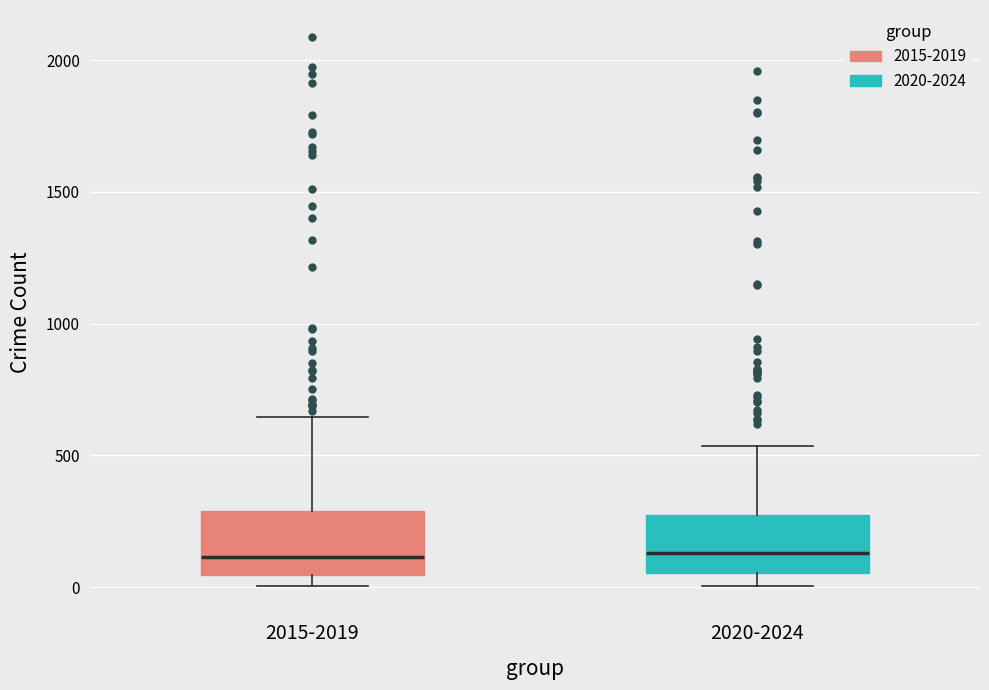

Reading left to right, read every box against the y-axis: the position of its median line, the range the box covers, and the ends of its whiskers. The values are not printed on the chart, so give them approximately, as read against the axis.

2015-2019: median 100, box 50 to 300, whiskers 0 to 650
2020-2024: median 150, box 50 to 250, whiskers 0 to 550